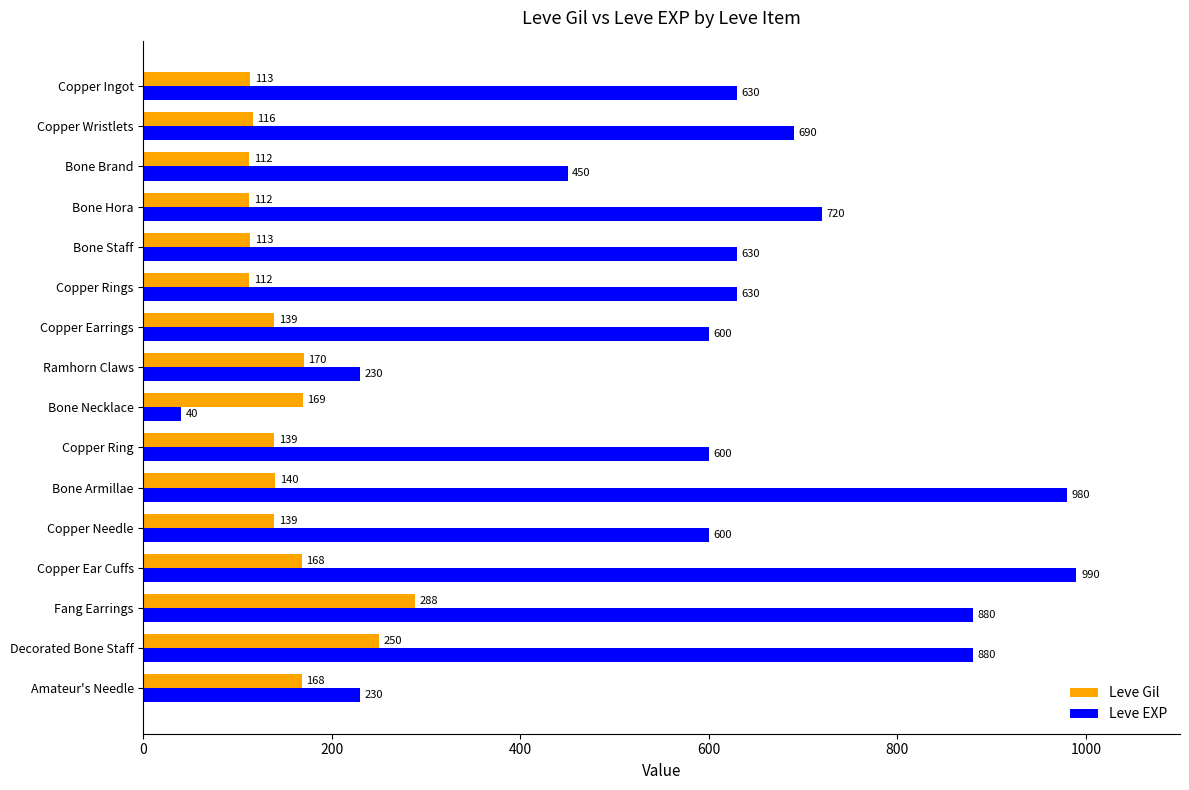

What is the sum of the Leve Gil values at Copper Needle and Bone Hora?

251